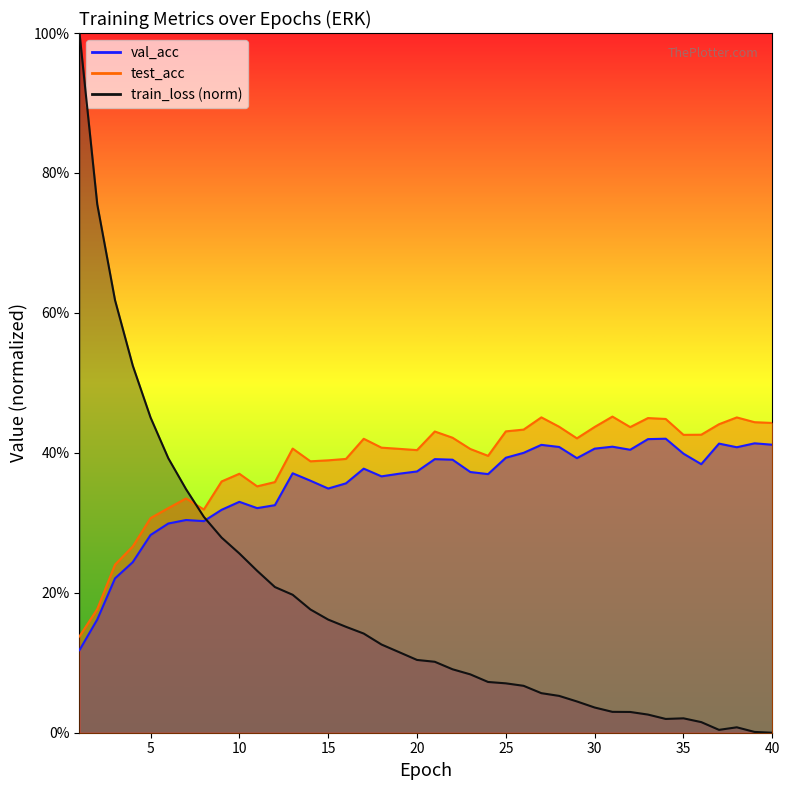

What is the maximum value shown in the chart?

1.0